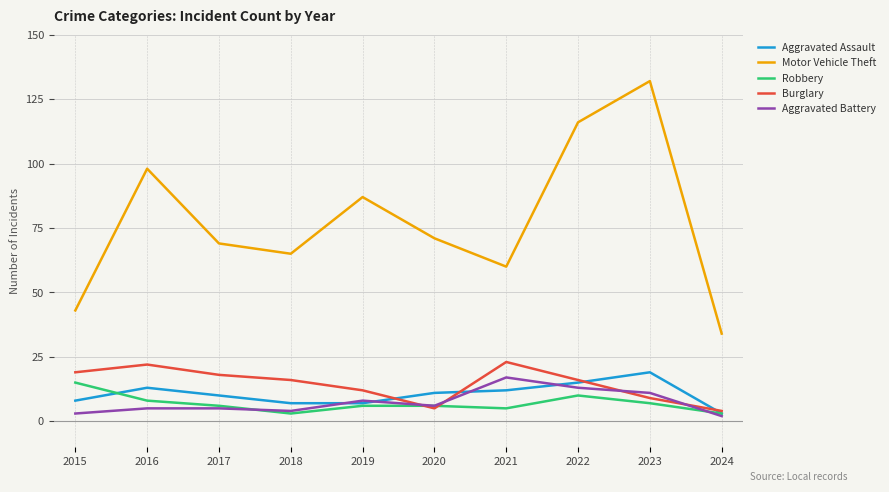

At which category is the sum across all series the highest?

2023